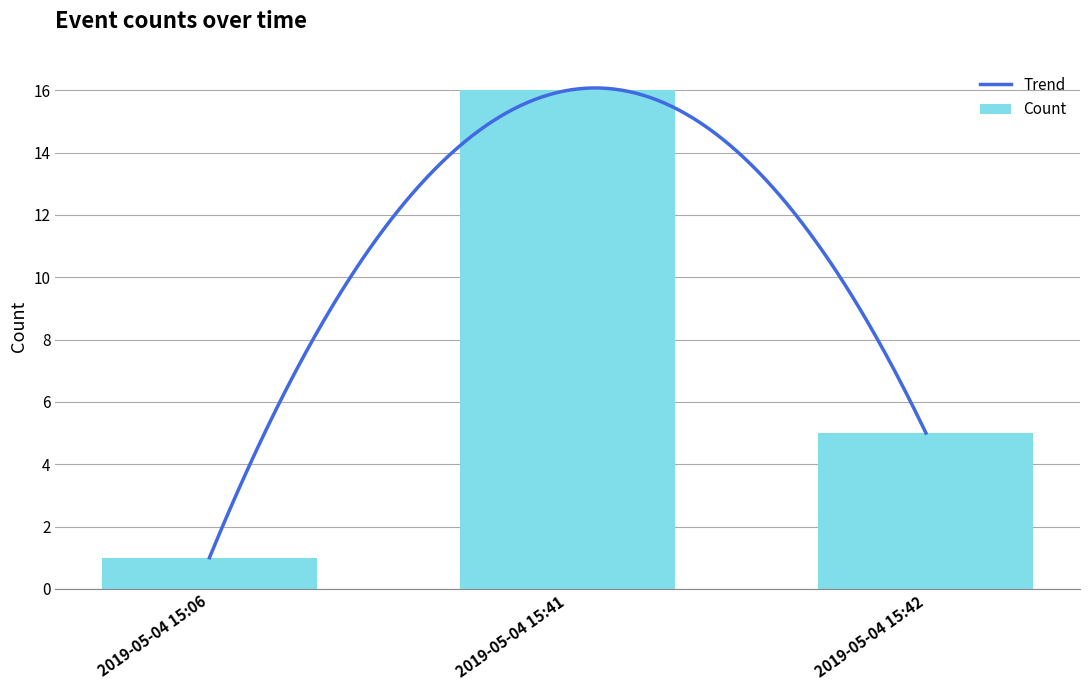

What is the sum of the values at 2019-05-04 15:42 and 2019-05-04 15:06?

6